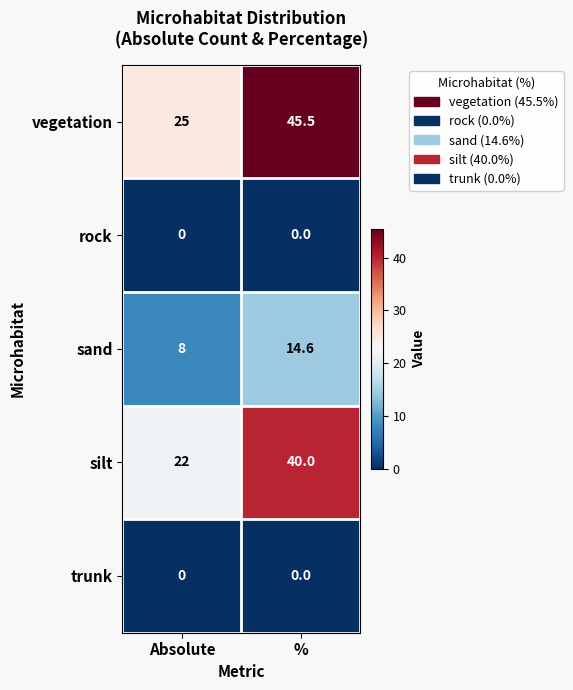

The sand series shows 8.0 at Absolute. True or false?

True